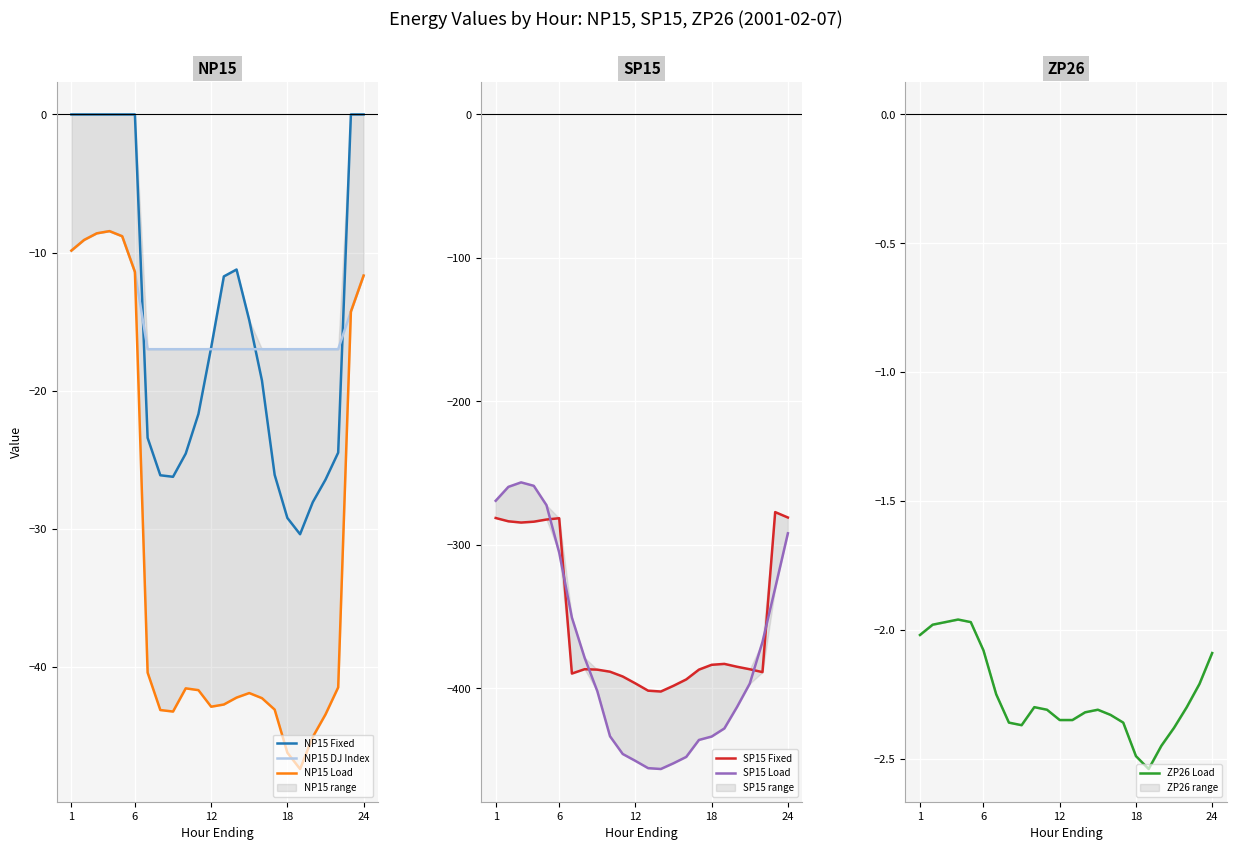

The value of NP15 Fixed at 1 is -9.4. True or false?

False